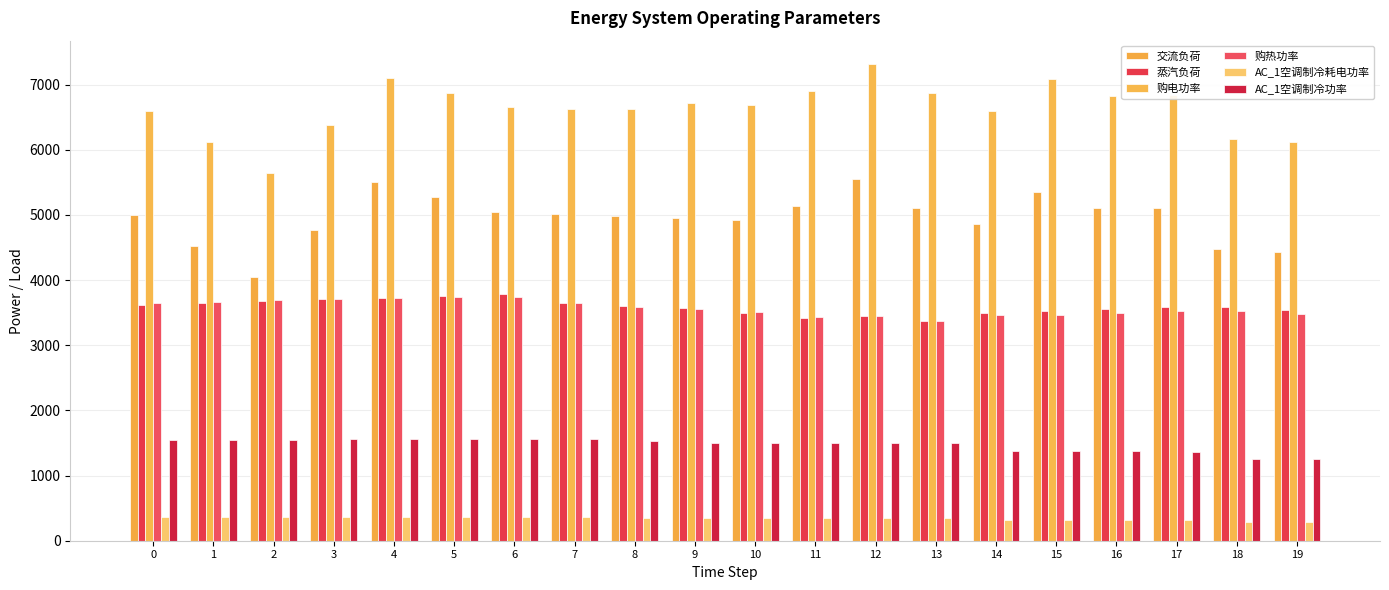

The 蒸汽负荷 series shows 3599.4 at 8. True or false?

True